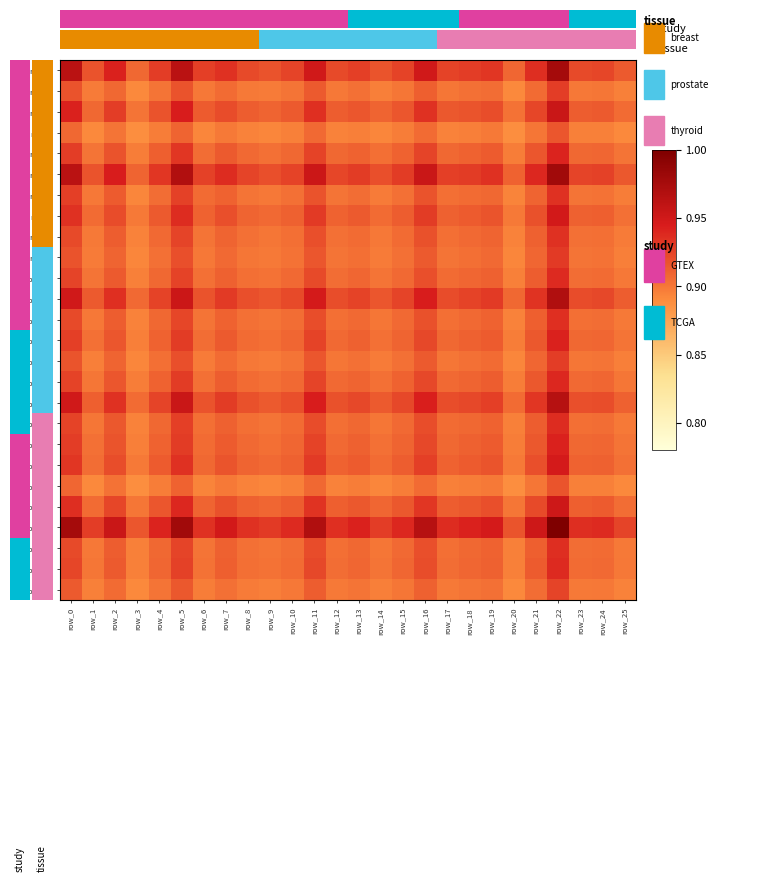

Reading left to right, what are all the values shown in this chart?

row_0: row_0=1.0	row_1=0.9	row_2=0.9	row_3=0.9	row_4=0.9	row_5=1.0	row_6=0.9	row_7=0.9	row_8=0.9	row_9=0.9	row_10=0.9	row_11=0.9	row_12=0.9	row_13=0.9	row_14=0.9	row_15=0.9	row_16=0.9	row_17=0.9	row_18=0.9	row_19=0.9	row_20=0.9	row_21=0.9	row_22=1.0	row_23=0.9	row_24=0.9	row_25=0.9
row_1: row_0=0.9	row_1=0.9	row_2=0.9	row_3=0.9	row_4=0.9	row_5=0.9	row_6=0.9	row_7=0.9	row_8=0.9	row_9=0.9	row_10=0.9	row_11=0.9	row_12=0.9	row_13=0.9	row_14=0.9	row_15=0.9	row_16=0.9	row_17=0.9	row_18=0.9	row_19=0.9	row_20=0.9	row_21=0.9	row_22=0.9	row_23=0.9	row_24=0.9	row_25=0.9
row_2: row_0=0.9	row_1=0.9	row_2=0.9	row_3=0.9	row_4=0.9	row_5=0.9	row_6=0.9	row_7=0.9	row_8=0.9	row_9=0.9	row_10=0.9	row_11=0.9	row_12=0.9	row_13=0.9	row_14=0.9	row_15=0.9	row_16=0.9	row_17=0.9	row_18=0.9	row_19=0.9	row_20=0.9	row_21=0.9	row_22=1.0	row_23=0.9	row_24=0.9	row_25=0.9
row_3: row_0=0.9	row_1=0.9	row_2=0.9	row_3=0.9	row_4=0.9	row_5=0.9	row_6=0.9	row_7=0.9	row_8=0.9	row_9=0.9	row_10=0.9	row_11=0.9	row_12=0.9	row_13=0.9	row_14=0.9	row_15=0.9	row_16=0.9	row_17=0.9	row_18=0.9	row_19=0.9	row_20=0.9	row_21=0.9	row_22=0.9	row_23=0.9	row_24=0.9	row_25=0.9
row_4: row_0=0.9	row_1=0.9	row_2=0.9	row_3=0.9	row_4=0.9	row_5=0.9	row_6=0.9	row_7=0.9	row_8=0.9	row_9=0.9	row_10=0.9	row_11=0.9	row_12=0.9	row_13=0.9	row_14=0.9	row_15=0.9	row_16=0.9	row_17=0.9	row_18=0.9	row_19=0.9	row_20=0.9	row_21=0.9	row_22=0.9	row_23=0.9	row_24=0.9	row_25=0.9
row_5: row_0=1.0	row_1=0.9	row_2=0.9	row_3=0.9	row_4=0.9	row_5=1.0	row_6=0.9	row_7=0.9	row_8=0.9	row_9=0.9	row_10=0.9	row_11=1.0	row_12=0.9	row_13=0.9	row_14=0.9	row_15=0.9	row_16=1.0	row_17=0.9	row_18=0.9	row_19=0.9	row_20=0.9	row_21=0.9	row_22=1.0	row_23=0.9	row_24=0.9	row_25=0.9
row_6: row_0=0.9	row_1=0.9	row_2=0.9	row_3=0.9	row_4=0.9	row_5=0.9	row_6=0.9	row_7=0.9	row_8=0.9	row_9=0.9	row_10=0.9	row_11=0.9	row_12=0.9	row_13=0.9	row_14=0.9	row_15=0.9	row_16=0.9	row_17=0.9	row_18=0.9	row_19=0.9	row_20=0.9	row_21=0.9	row_22=0.9	row_23=0.9	row_24=0.9	row_25=0.9
row_7: row_0=0.9	row_1=0.9	row_2=0.9	row_3=0.9	row_4=0.9	row_5=0.9	row_6=0.9	row_7=0.9	row_8=0.9	row_9=0.9	row_10=0.9	row_11=0.9	row_12=0.9	row_13=0.9	row_14=0.9	row_15=0.9	row_16=0.9	row_17=0.9	row_18=0.9	row_19=0.9	row_20=0.9	row_21=0.9	row_22=0.9	row_23=0.9	row_24=0.9	row_25=0.9
row_8: row_0=0.9	row_1=0.9	row_2=0.9	row_3=0.9	row_4=0.9	row_5=0.9	row_6=0.9	row_7=0.9	row_8=0.9	row_9=0.9	row_10=0.9	row_11=0.9	row_12=0.9	row_13=0.9	row_14=0.9	row_15=0.9	row_16=0.9	row_17=0.9	row_18=0.9	row_19=0.9	row_20=0.9	row_21=0.9	row_22=0.9	row_23=0.9	row_24=0.9	row_25=0.9
row_9: row_0=0.9	row_1=0.9	row_2=0.9	row_3=0.9	row_4=0.9	row_5=0.9	row_6=0.9	row_7=0.9	row_8=0.9	row_9=0.9	row_10=0.9	row_11=0.9	row_12=0.9	row_13=0.9	row_14=0.9	row_15=0.9	row_16=0.9	row_17=0.9	row_18=0.9	row_19=0.9	row_20=0.9	row_21=0.9	row_22=0.9	row_23=0.9	row_24=0.9	row_25=0.9
row_10: row_0=0.9	row_1=0.9	row_2=0.9	row_3=0.9	row_4=0.9	row_5=0.9	row_6=0.9	row_7=0.9	row_8=0.9	row_9=0.9	row_10=0.9	row_11=0.9	row_12=0.9	row_13=0.9	row_14=0.9	row_15=0.9	row_16=0.9	row_17=0.9	row_18=0.9	row_19=0.9	row_20=0.9	row_21=0.9	row_22=0.9	row_23=0.9	row_24=0.9	row_25=0.9
row_11: row_0=0.9	row_1=0.9	row_2=0.9	row_3=0.9	row_4=0.9	row_5=1.0	row_6=0.9	row_7=0.9	row_8=0.9	row_9=0.9	row_10=0.9	row_11=0.9	row_12=0.9	row_13=0.9	row_14=0.9	row_15=0.9	row_16=0.9	row_17=0.9	row_18=0.9	row_19=0.9	row_20=0.9	row_21=0.9	row_22=1.0	row_23=0.9	row_24=0.9	row_25=0.9
row_12: row_0=0.9	row_1=0.9	row_2=0.9	row_3=0.9	row_4=0.9	row_5=0.9	row_6=0.9	row_7=0.9	row_8=0.9	row_9=0.9	row_10=0.9	row_11=0.9	row_12=0.9	row_13=0.9	row_14=0.9	row_15=0.9	row_16=0.9	row_17=0.9	row_18=0.9	row_19=0.9	row_20=0.9	row_21=0.9	row_22=0.9	row_23=0.9	row_24=0.9	row_25=0.9
row_13: row_0=0.9	row_1=0.9	row_2=0.9	row_3=0.9	row_4=0.9	row_5=0.9	row_6=0.9	row_7=0.9	row_8=0.9	row_9=0.9	row_10=0.9	row_11=0.9	row_12=0.9	row_13=0.9	row_14=0.9	row_15=0.9	row_16=0.9	row_17=0.9	row_18=0.9	row_19=0.9	row_20=0.9	row_21=0.9	row_22=0.9	row_23=0.9	row_24=0.9	row_25=0.9
row_14: row_0=0.9	row_1=0.9	row_2=0.9	row_3=0.9	row_4=0.9	row_5=0.9	row_6=0.9	row_7=0.9	row_8=0.9	row_9=0.9	row_10=0.9	row_11=0.9	row_12=0.9	row_13=0.9	row_14=0.9	row_15=0.9	row_16=0.9	row_17=0.9	row_18=0.9	row_19=0.9	row_20=0.9	row_21=0.9	row_22=0.9	row_23=0.9	row_24=0.9	row_25=0.9
row_15: row_0=0.9	row_1=0.9	row_2=0.9	row_3=0.9	row_4=0.9	row_5=0.9	row_6=0.9	row_7=0.9	row_8=0.9	row_9=0.9	row_10=0.9	row_11=0.9	row_12=0.9	row_13=0.9	row_14=0.9	row_15=0.9	row_16=0.9	row_17=0.9	row_18=0.9	row_19=0.9	row_20=0.9	row_21=0.9	row_22=0.9	row_23=0.9	row_24=0.9	row_25=0.9
row_16: row_0=0.9	row_1=0.9	row_2=0.9	row_3=0.9	row_4=0.9	row_5=1.0	row_6=0.9	row_7=0.9	row_8=0.9	row_9=0.9	row_10=0.9	row_11=0.9	row_12=0.9	row_13=0.9	row_14=0.9	row_15=0.9	row_16=0.9	row_17=0.9	row_18=0.9	row_19=0.9	row_20=0.9	row_21=0.9	row_22=1.0	row_23=0.9	row_24=0.9	row_25=0.9
row_17: row_0=0.9	row_1=0.9	row_2=0.9	row_3=0.9	row_4=0.9	row_5=0.9	row_6=0.9	row_7=0.9	row_8=0.9	row_9=0.9	row_10=0.9	row_11=0.9	row_12=0.9	row_13=0.9	row_14=0.9	row_15=0.9	row_16=0.9	row_17=0.9	row_18=0.9	row_19=0.9	row_20=0.9	row_21=0.9	row_22=0.9	row_23=0.9	row_24=0.9	row_25=0.9
row_18: row_0=0.9	row_1=0.9	row_2=0.9	row_3=0.9	row_4=0.9	row_5=0.9	row_6=0.9	row_7=0.9	row_8=0.9	row_9=0.9	row_10=0.9	row_11=0.9	row_12=0.9	row_13=0.9	row_14=0.9	row_15=0.9	row_16=0.9	row_17=0.9	row_18=0.9	row_19=0.9	row_20=0.9	row_21=0.9	row_22=0.9	row_23=0.9	row_24=0.9	row_25=0.9
row_19: row_0=0.9	row_1=0.9	row_2=0.9	row_3=0.9	row_4=0.9	row_5=0.9	row_6=0.9	row_7=0.9	row_8=0.9	row_9=0.9	row_10=0.9	row_11=0.9	row_12=0.9	row_13=0.9	row_14=0.9	row_15=0.9	row_16=0.9	row_17=0.9	row_18=0.9	row_19=0.9	row_20=0.9	row_21=0.9	row_22=0.9	row_23=0.9	row_24=0.9	row_25=0.9
row_20: row_0=0.9	row_1=0.9	row_2=0.9	row_3=0.9	row_4=0.9	row_5=0.9	row_6=0.9	row_7=0.9	row_8=0.9	row_9=0.9	row_10=0.9	row_11=0.9	row_12=0.9	row_13=0.9	row_14=0.9	row_15=0.9	row_16=0.9	row_17=0.9	row_18=0.9	row_19=0.9	row_20=0.9	row_21=0.9	row_22=0.9	row_23=0.9	row_24=0.9	row_25=0.9
row_21: row_0=0.9	row_1=0.9	row_2=0.9	row_3=0.9	row_4=0.9	row_5=0.9	row_6=0.9	row_7=0.9	row_8=0.9	row_9=0.9	row_10=0.9	row_11=0.9	row_12=0.9	row_13=0.9	row_14=0.9	row_15=0.9	row_16=0.9	row_17=0.9	row_18=0.9	row_19=0.9	row_20=0.9	row_21=0.9	row_22=1.0	row_23=0.9	row_24=0.9	row_25=0.9
row_22: row_0=1.0	row_1=0.9	row_2=1.0	row_3=0.9	row_4=0.9	row_5=1.0	row_6=0.9	row_7=0.9	row_8=0.9	row_9=0.9	row_10=0.9	row_11=1.0	row_12=0.9	row_13=0.9	row_14=0.9	row_15=0.9	row_16=1.0	row_17=0.9	row_18=0.9	row_19=0.9	row_20=0.9	row_21=1.0	row_22=1.0	row_23=0.9	row_24=0.9	row_25=0.9
row_23: row_0=0.9	row_1=0.9	row_2=0.9	row_3=0.9	row_4=0.9	row_5=0.9	row_6=0.9	row_7=0.9	row_8=0.9	row_9=0.9	row_10=0.9	row_11=0.9	row_12=0.9	row_13=0.9	row_14=0.9	row_15=0.9	row_16=0.9	row_17=0.9	row_18=0.9	row_19=0.9	row_20=0.9	row_21=0.9	row_22=0.9	row_23=0.9	row_24=0.9	row_25=0.9
row_24: row_0=0.9	row_1=0.9	row_2=0.9	row_3=0.9	row_4=0.9	row_5=0.9	row_6=0.9	row_7=0.9	row_8=0.9	row_9=0.9	row_10=0.9	row_11=0.9	row_12=0.9	row_13=0.9	row_14=0.9	row_15=0.9	row_16=0.9	row_17=0.9	row_18=0.9	row_19=0.9	row_20=0.9	row_21=0.9	row_22=0.9	row_23=0.9	row_24=0.9	row_25=0.9
row_25: row_0=0.9	row_1=0.9	row_2=0.9	row_3=0.9	row_4=0.9	row_5=0.9	row_6=0.9	row_7=0.9	row_8=0.9	row_9=0.9	row_10=0.9	row_11=0.9	row_12=0.9	row_13=0.9	row_14=0.9	row_15=0.9	row_16=0.9	row_17=0.9	row_18=0.9	row_19=0.9	row_20=0.9	row_21=0.9	row_22=0.9	row_23=0.9	row_24=0.9	row_25=0.9